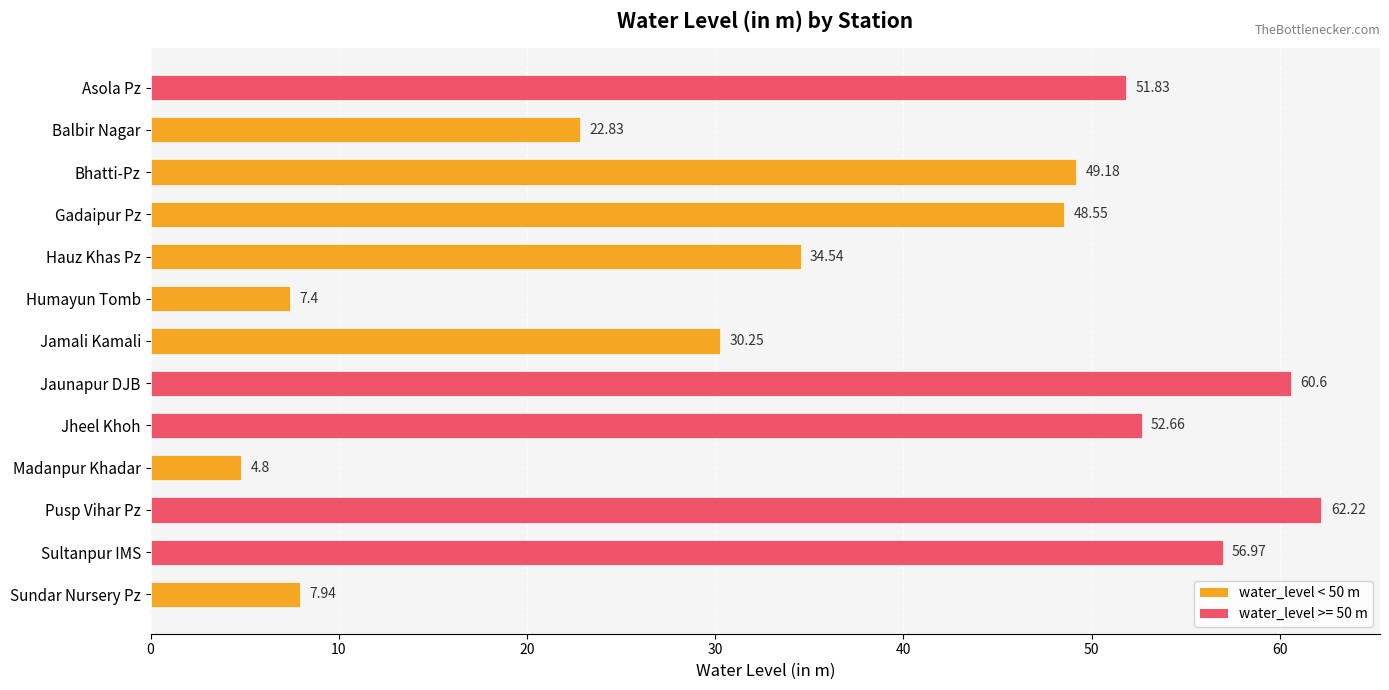

Where is the data nearest to the value 33?

Hauz Khas Pz